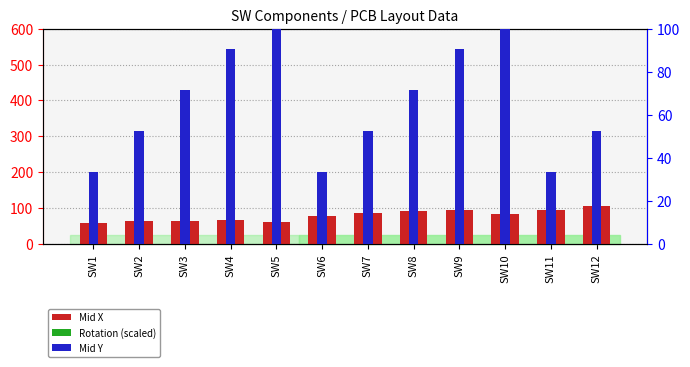

What is the average value of the Mid Y series?

66.7